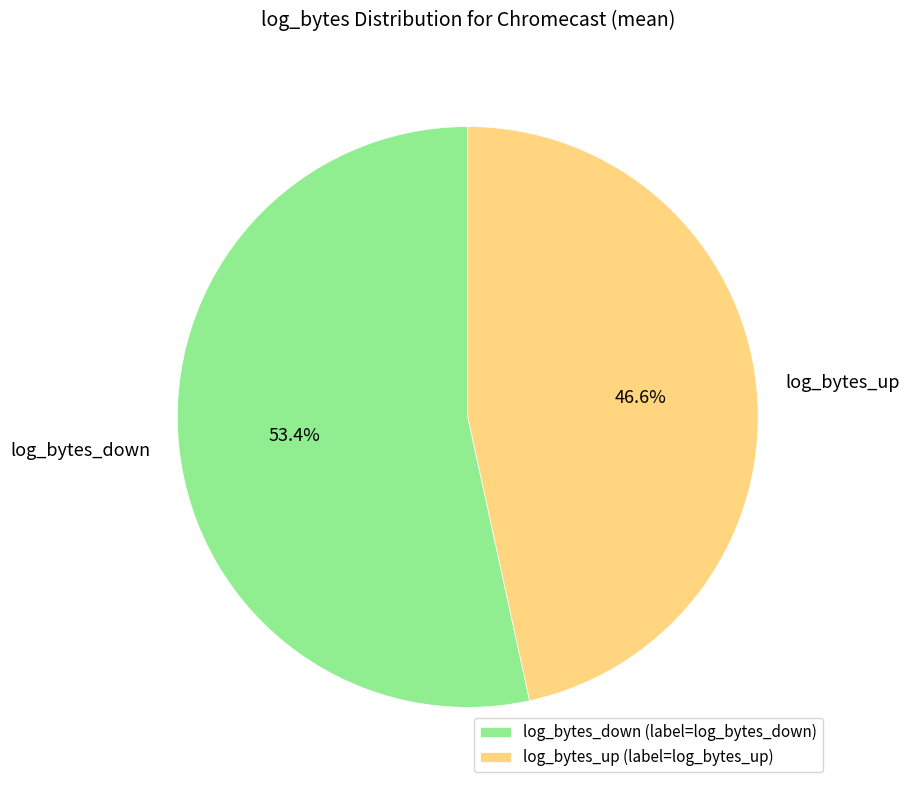

Count the number of slices in the pie.

2